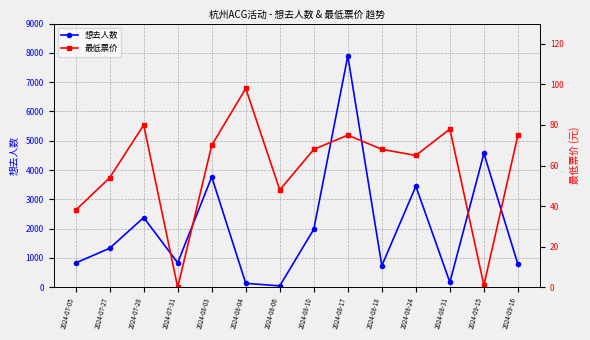

At which category is the sum across all series the highest?

2024-08-17